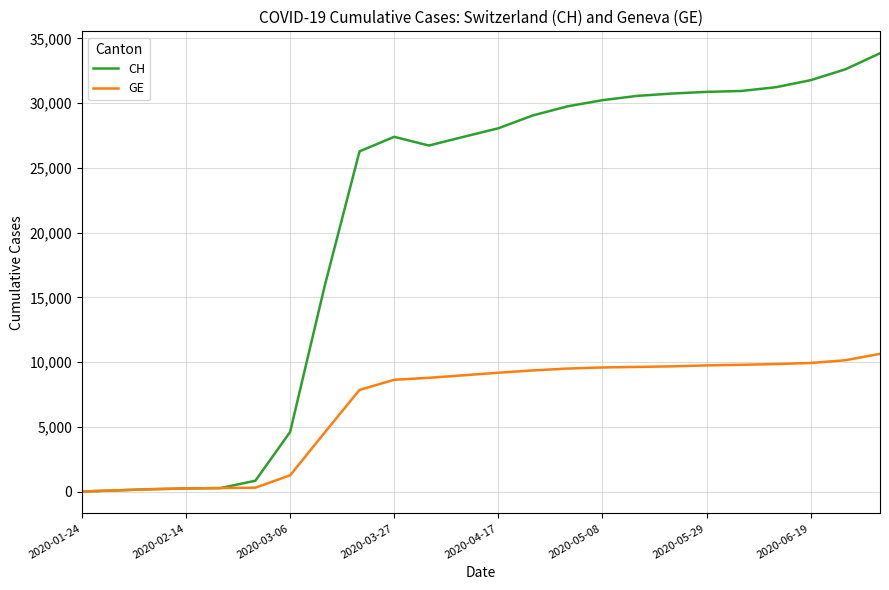

Which series has the widest spread of values?

CH